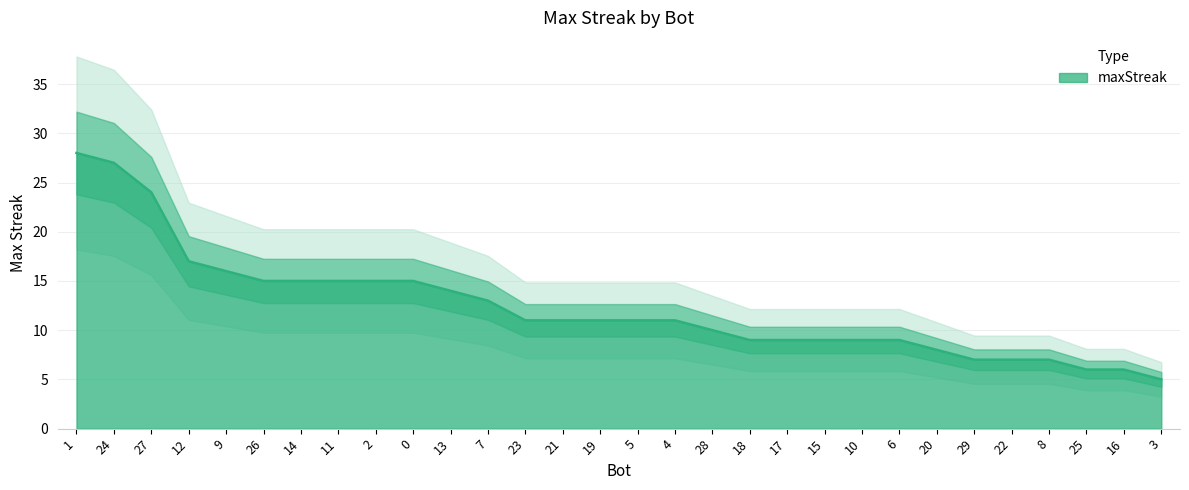

Is it true that the value at 19 is 11?

True